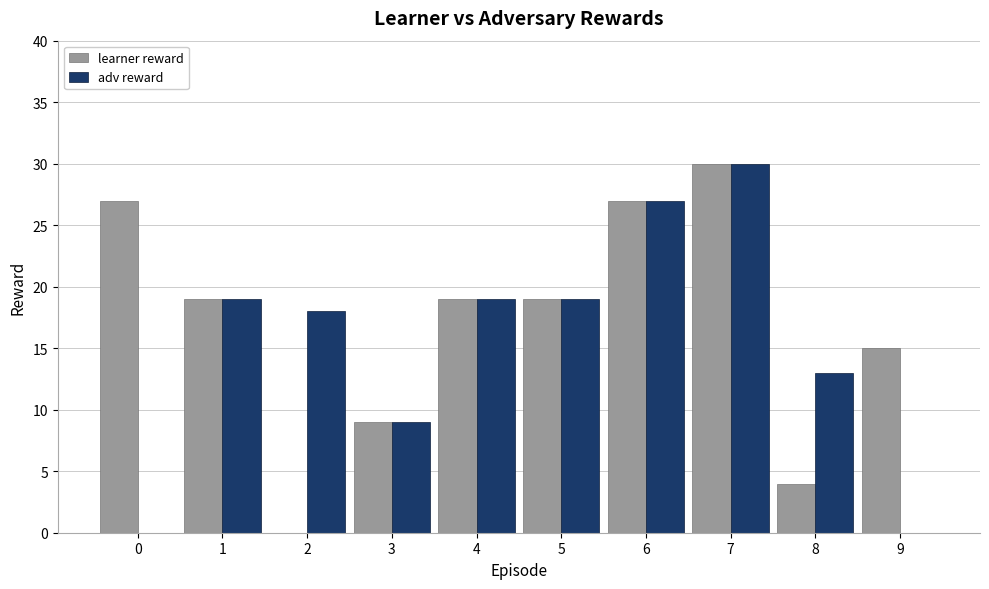

At which label does learner reward reach its peak?

7